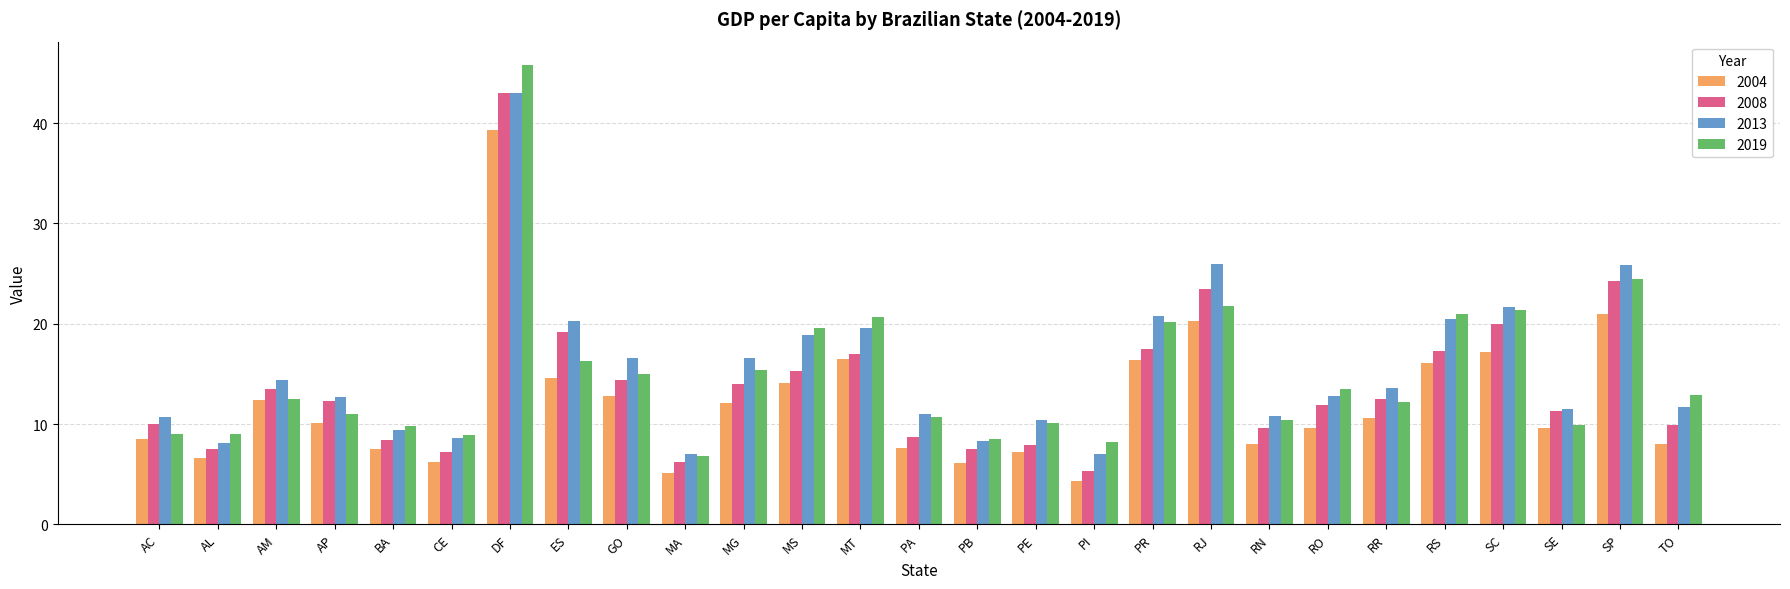

What is the highest value of the 2019 series?

45.8